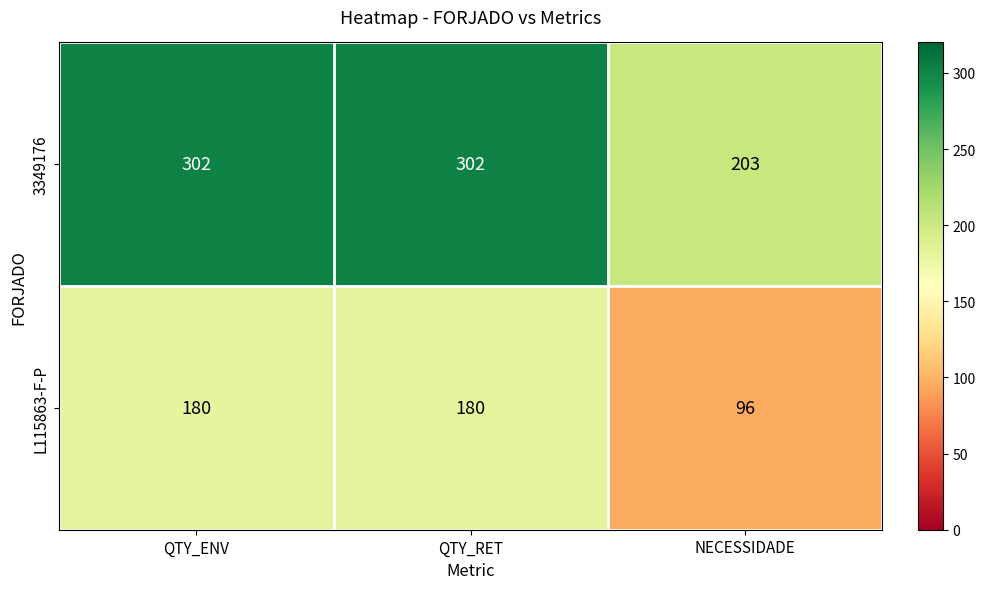

At which label does L115863-F-P reach its minimum?

NECESSIDADE